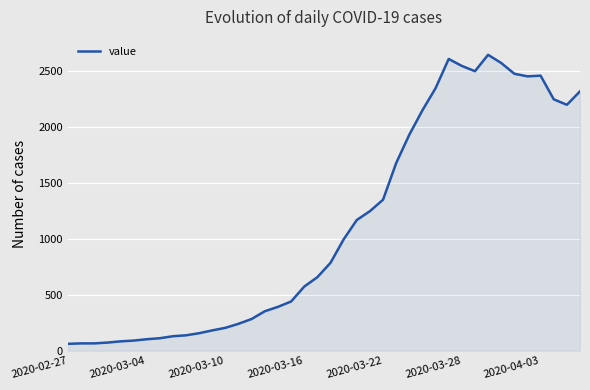

What is the minimum value shown in the chart?

61